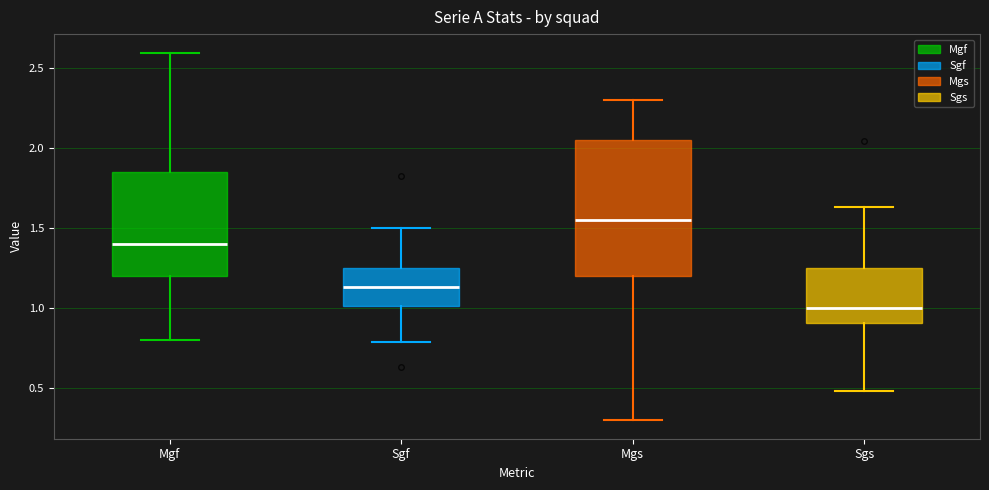

Which box is the tallest, from its lower edge to its upper edge?

Mgs